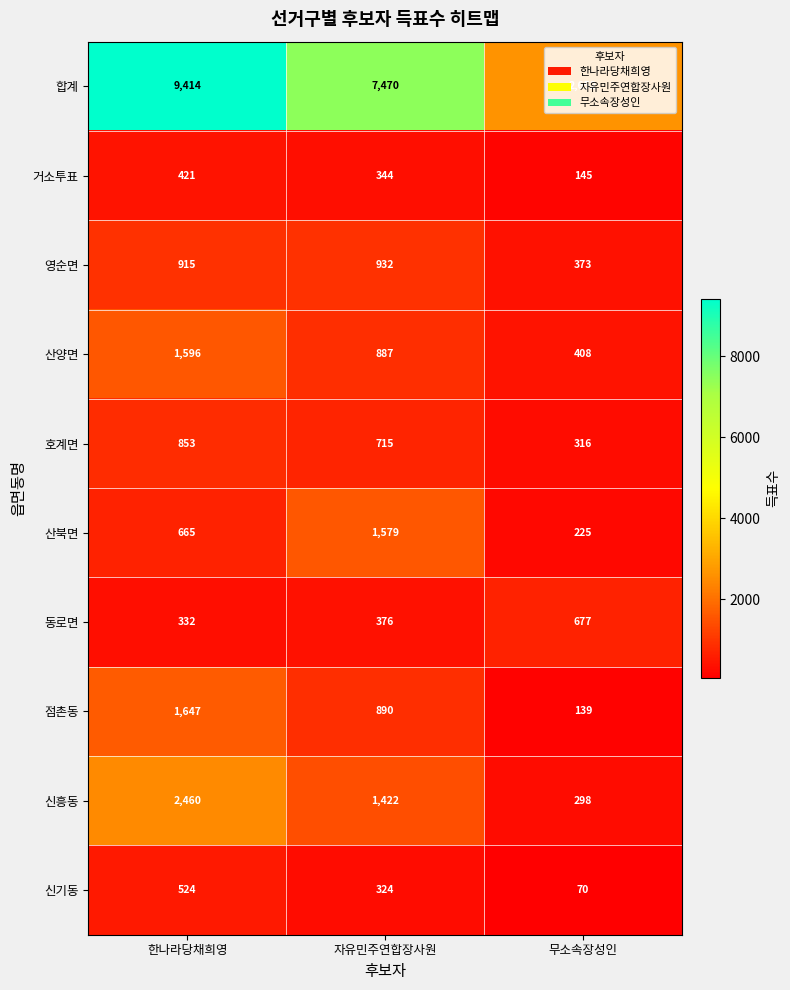

Read the 거소투표 value at 한나라당채희영.

421